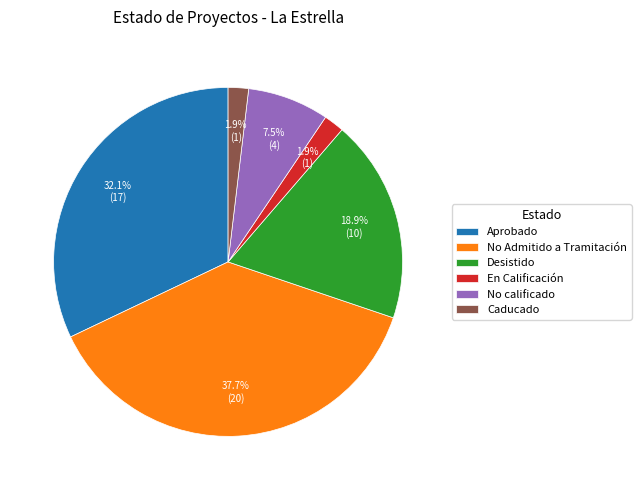

To the nearest percent, what is the difference between the No calificado and Aprobado slice percentages?

25%